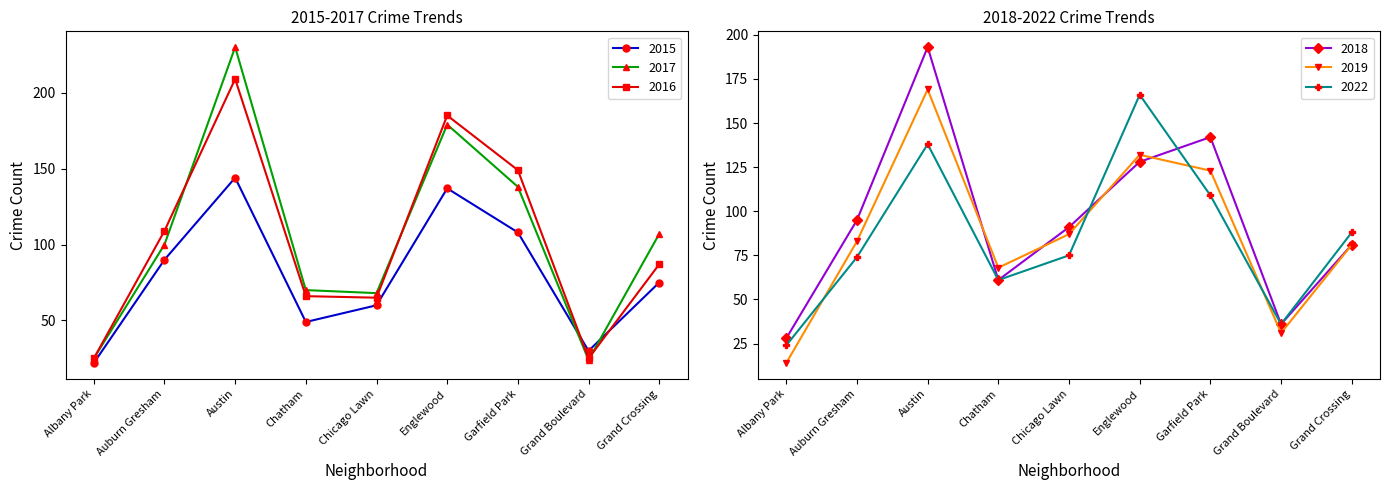

What is the value of the 2019 point at the 2nd from the left?

83